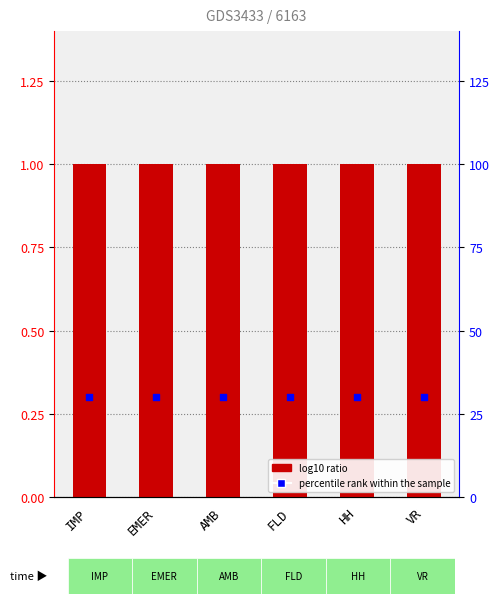

At which category is the sum across all series the highest?

IMP